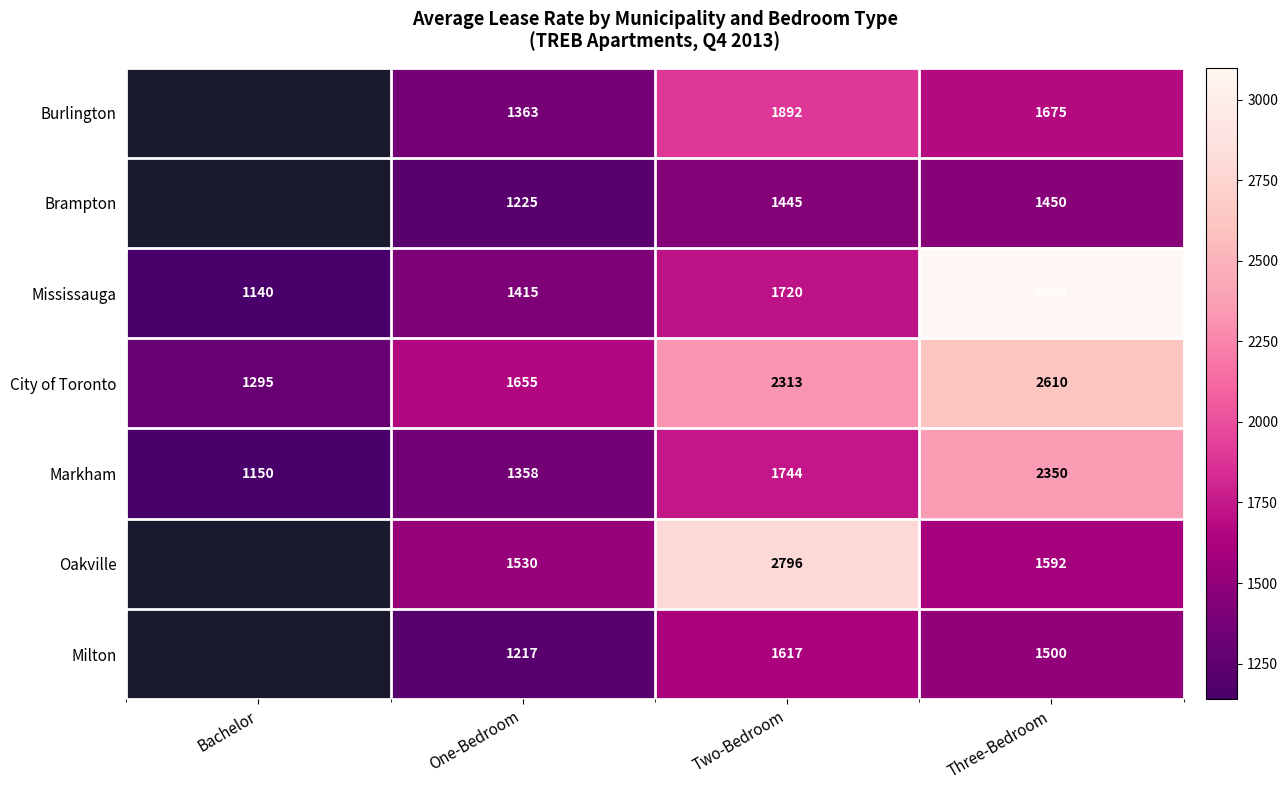

True or false: Burlington has a value of 415 at One-Bedroom.

False